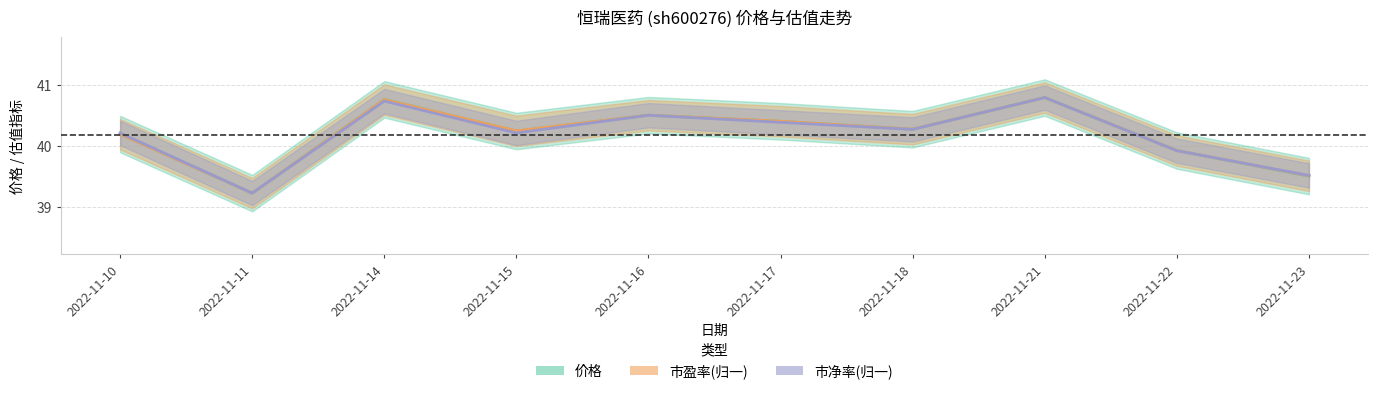

At which label is 市净率 closest to 40?

2022-11-22